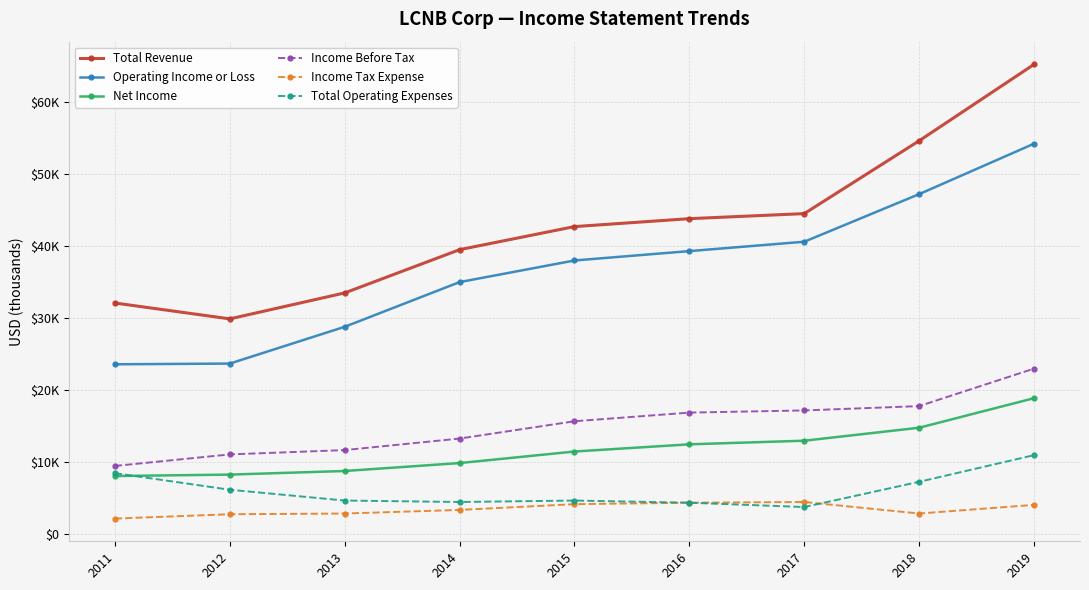

What are all the series names shown in the legend?

Total Revenue, Operating Income or Loss, Net Income, Income Before Tax, Income Tax Expense, Total Operating Expenses